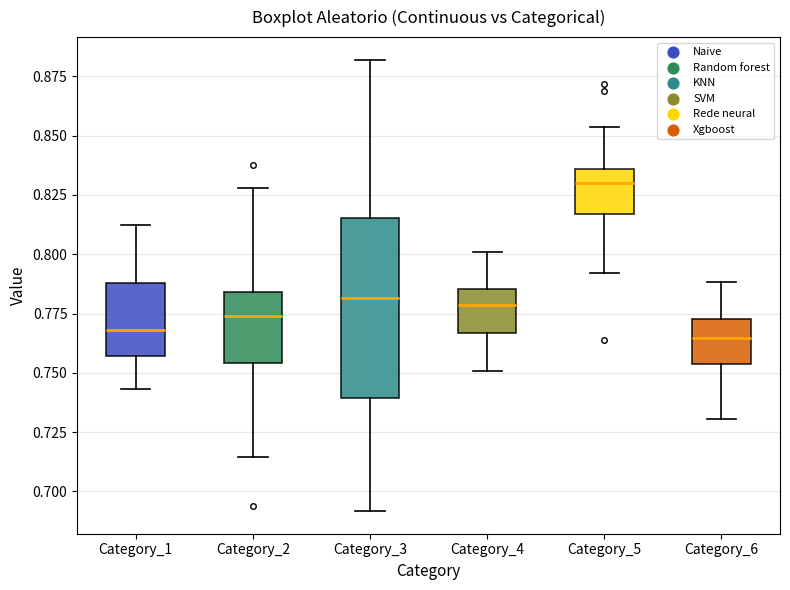

Which box has the highest median line?

Category_5